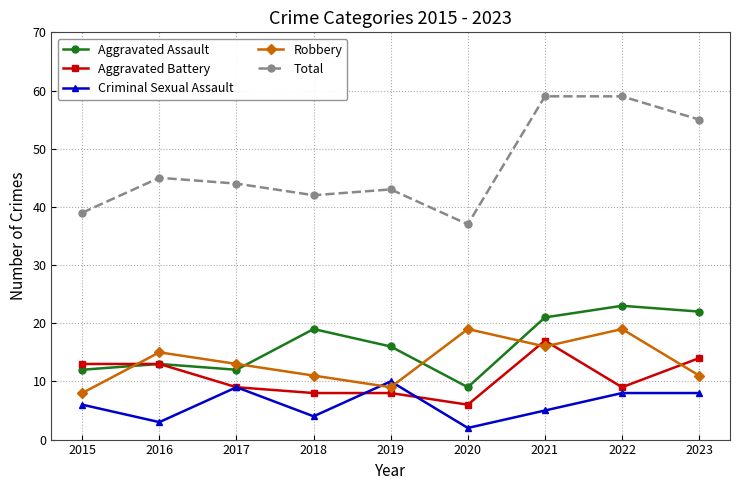

What is the average value of the Criminal Sexual Assault series?

6